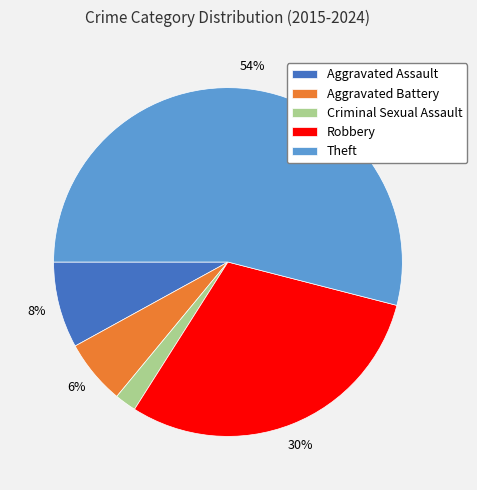

What is the majority slice?

Theft